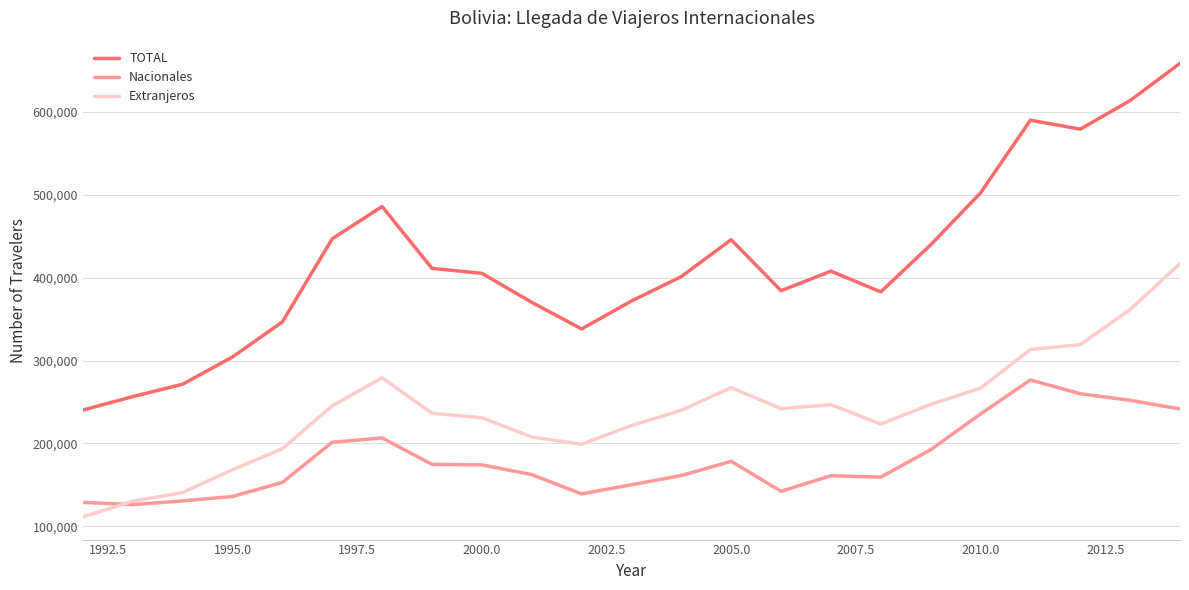

Rank the series by their average value, from lowest to highest.

Nacionales, Extranjeros, TOTAL